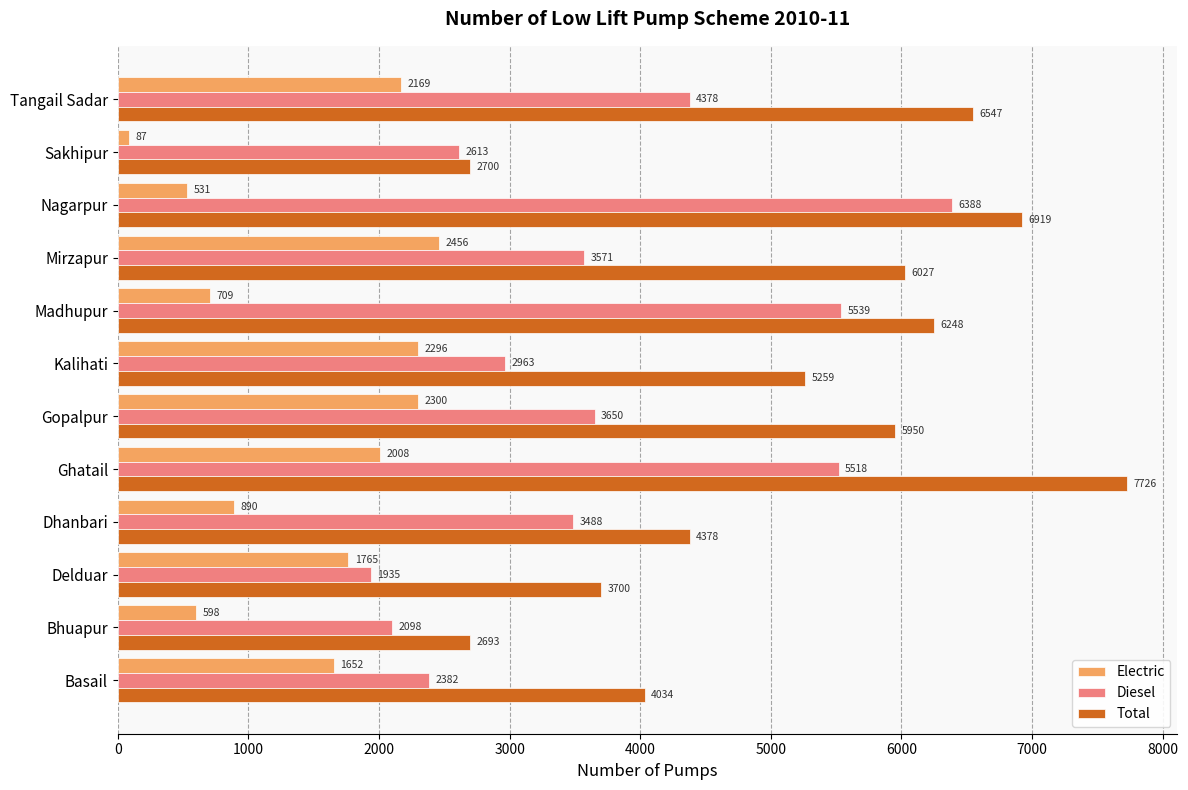

What is the sum of the Total values at Mirzapur and Ghatail?

13753